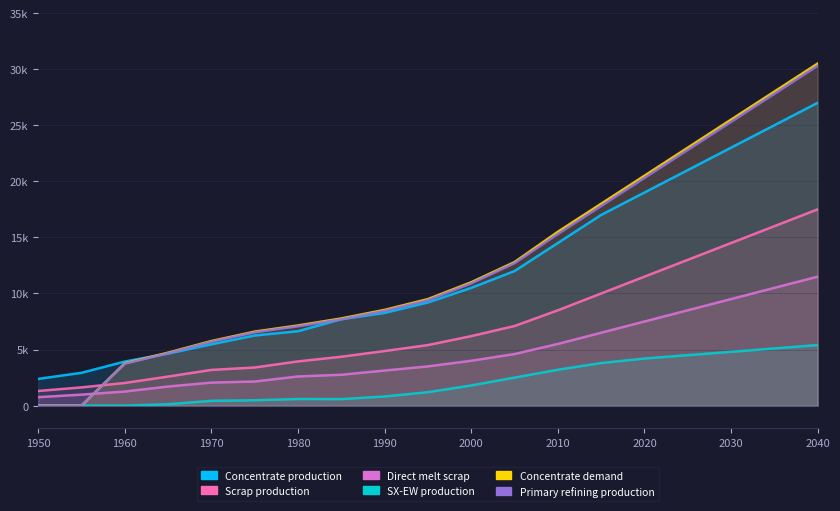

Rank the series by their maximum value, from lowest to highest.

SX-EW production, Direct melt scrap, Scrap production, Concentrate production, Primary refining production, Concentrate demand